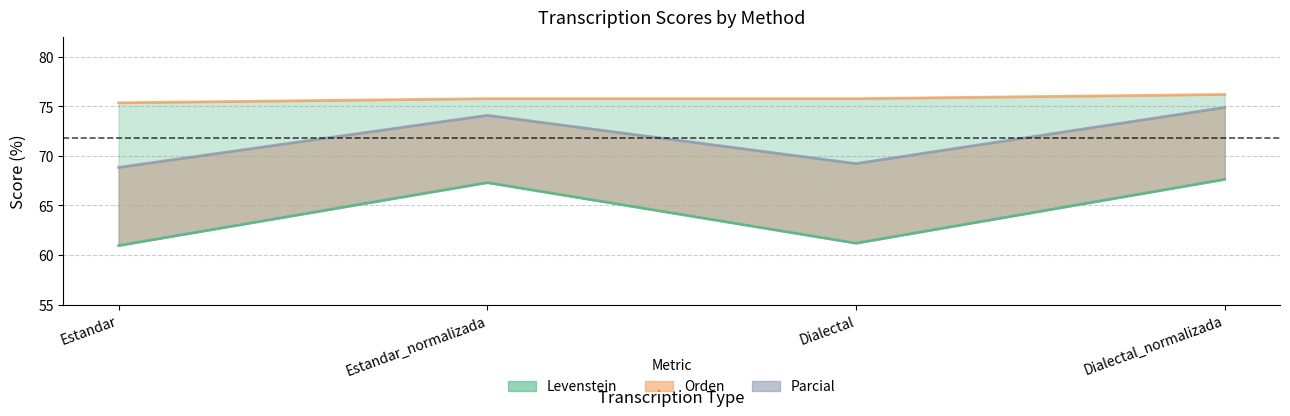

The Levenstein series shows 67.3 at Estandar_normalizada. True or false?

True